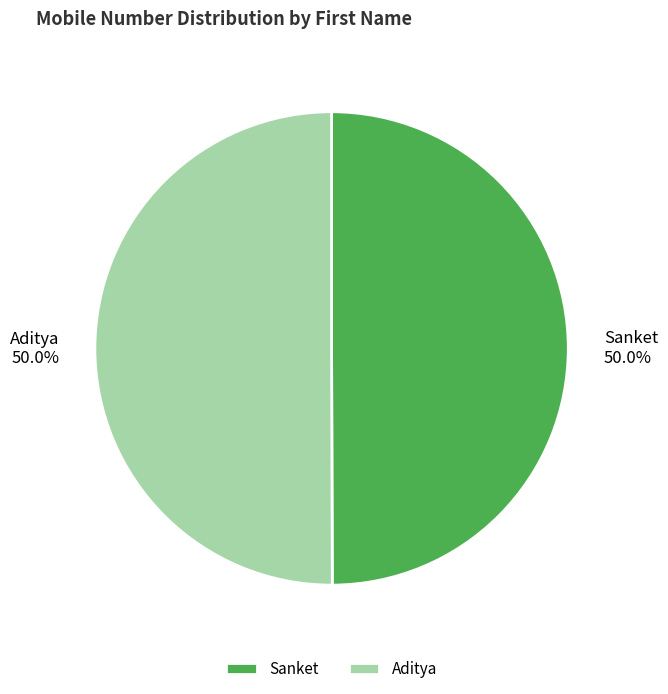

Approximately how many times larger is the value at Sanket compared to Aditya?

1.0